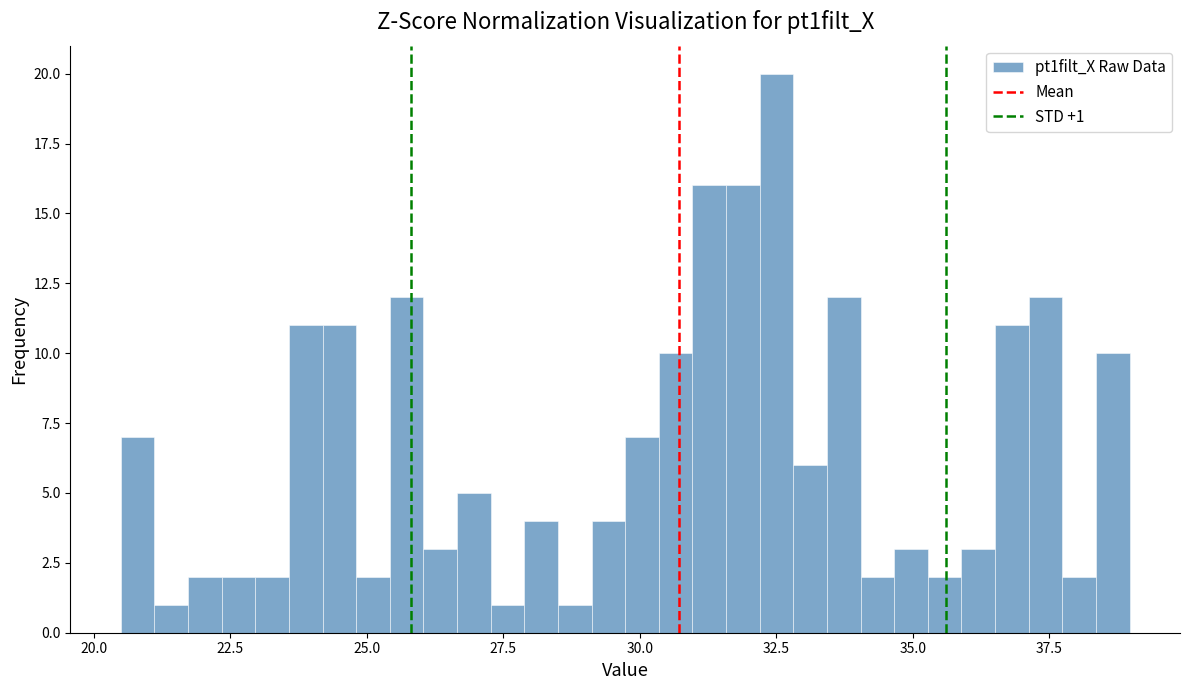

Read against the x-axis, roughly where is the centre of the tallest bar?

32.5